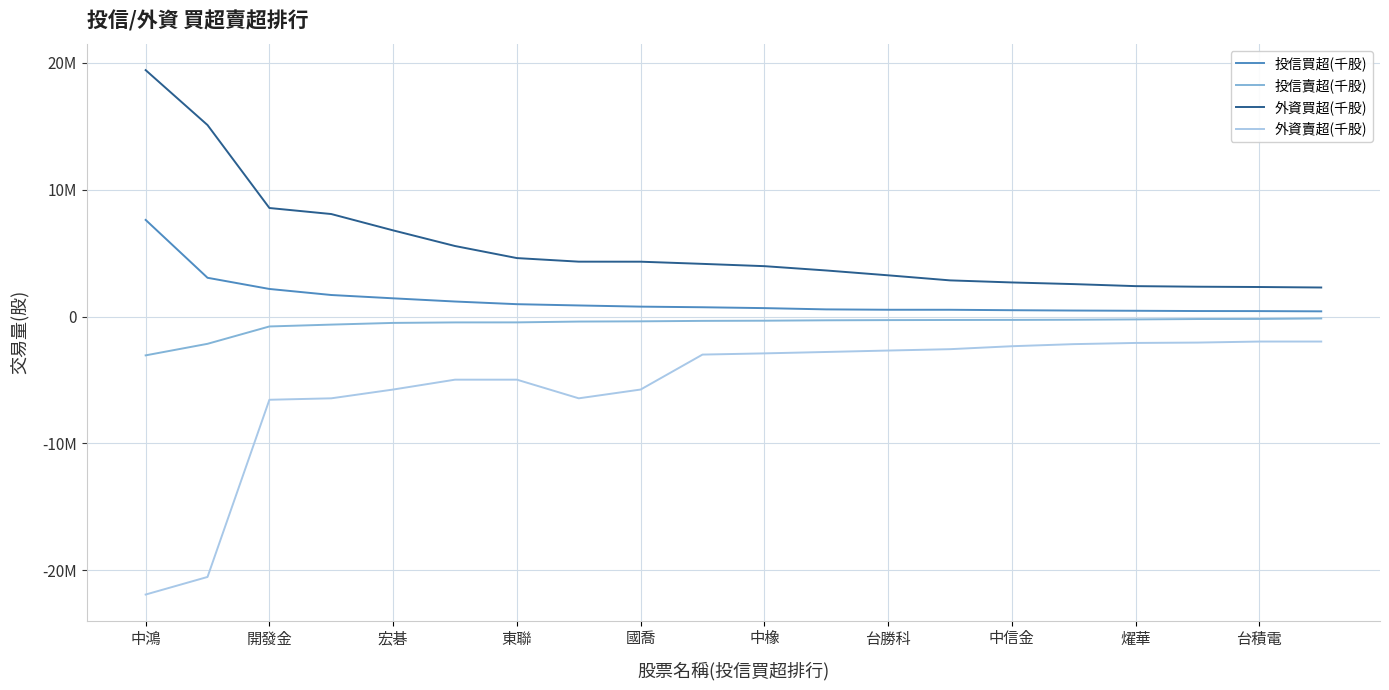

What are all the series names shown in the legend?

投信買超(千股), 投信賣超(千股), 外資買超(千股), 外資賣超(千股)